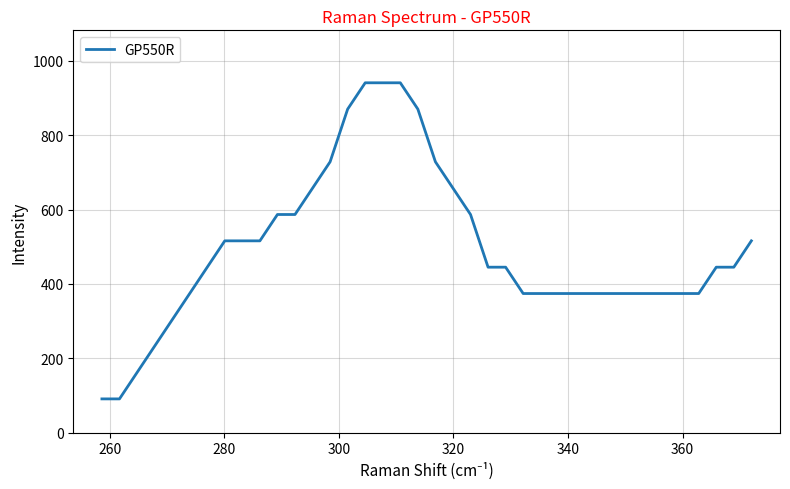

Is this an area chart (filled region under the line)?

No